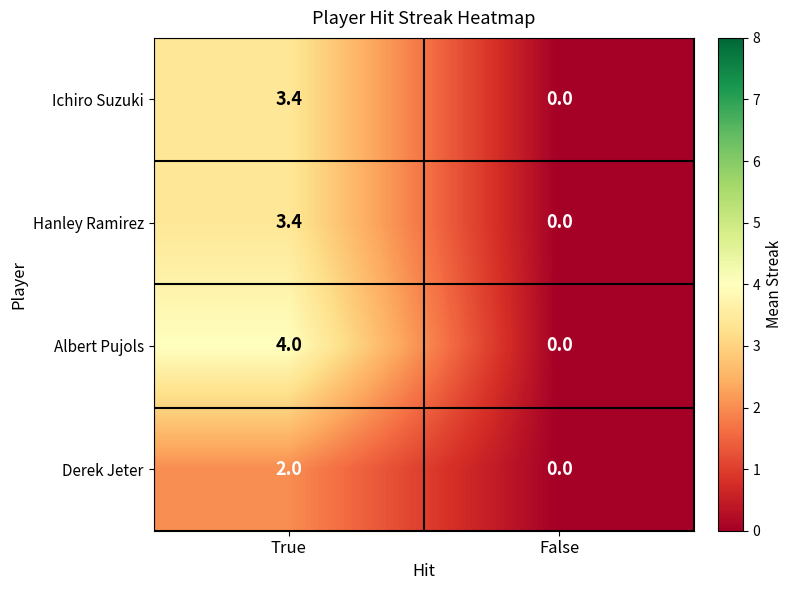

Which series has the largest range (max minus min)?

Albert Pujols